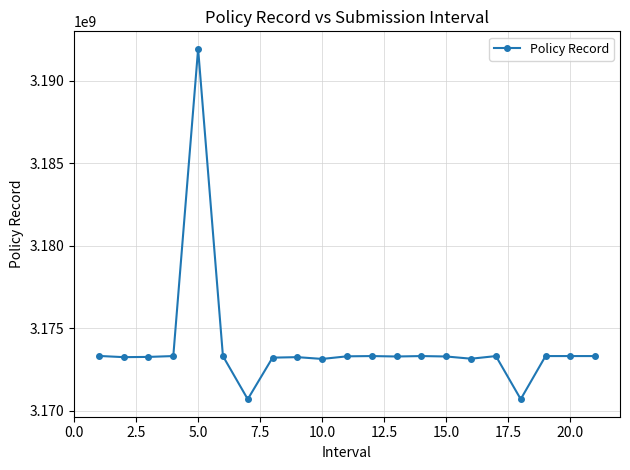

What is the maximum value shown in the chart?

3191933531